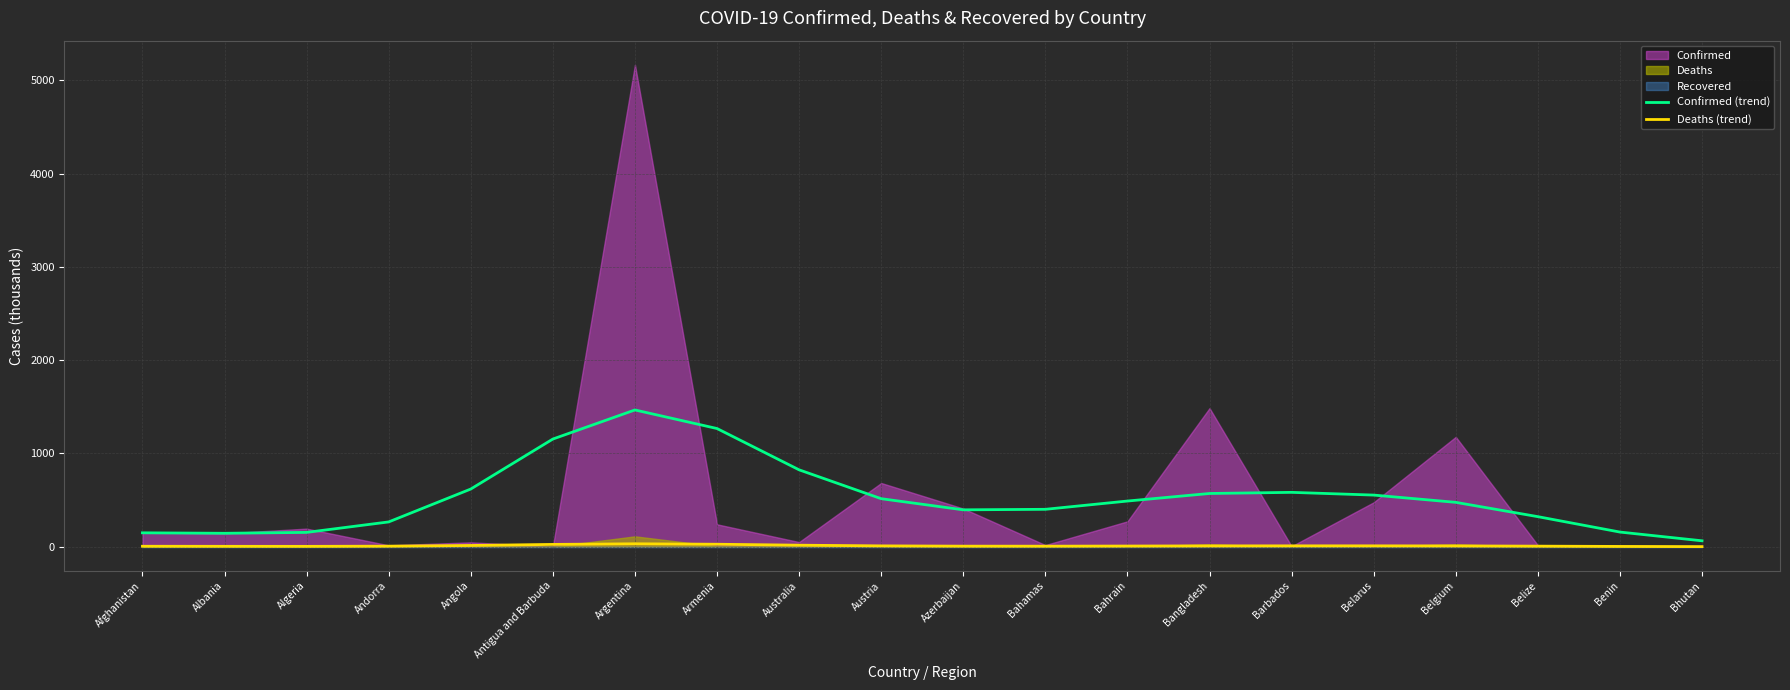

True or false: Deaths (trend) has more than 1 points higher than both neighbors.

True